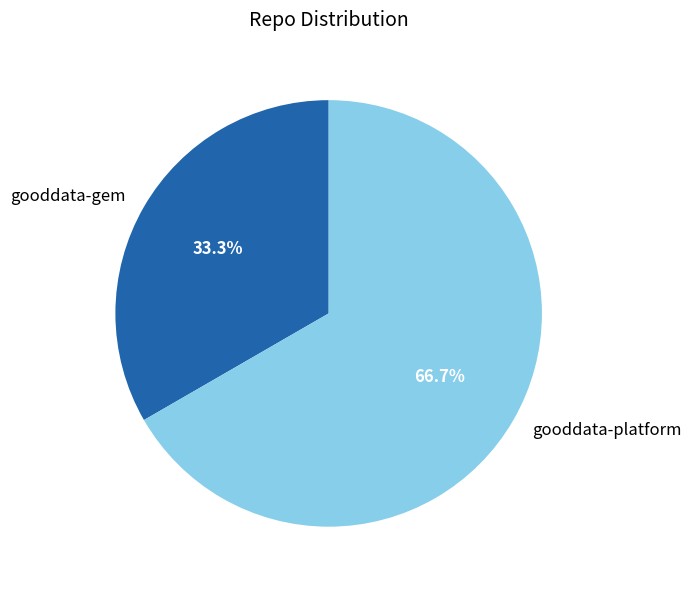

Is it true that gooddata-gem is 33% of the pie?

True